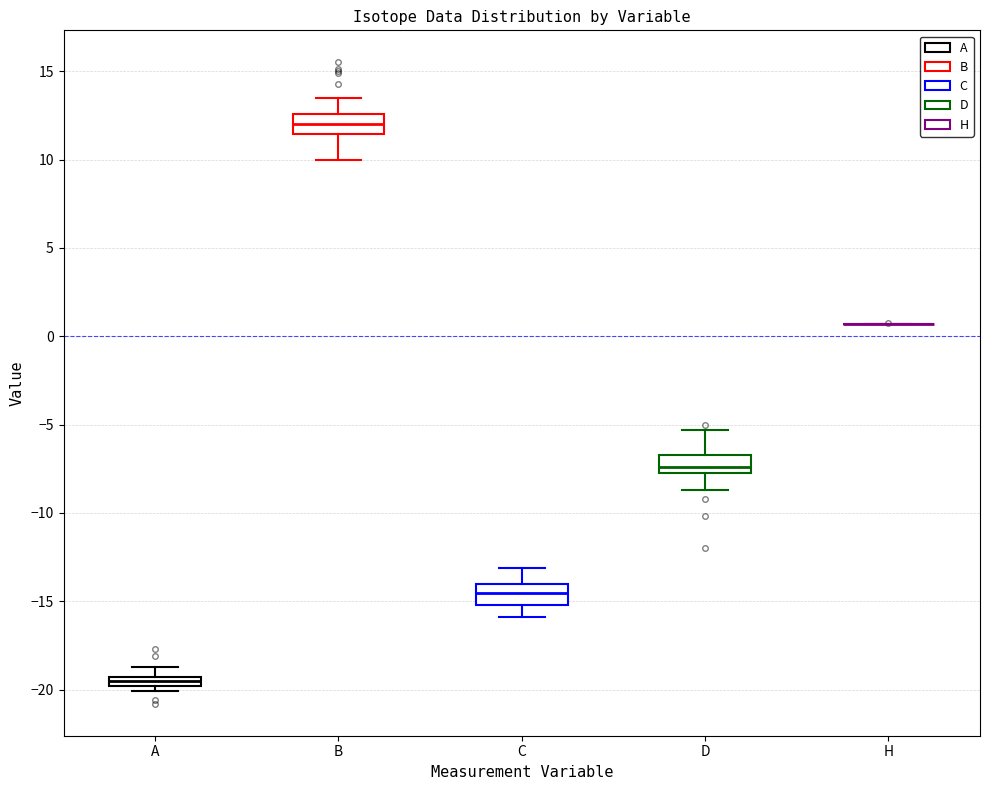

Where does the lower whisker of the box for B end on the y-axis? The values are not printed on the chart, so give them approximately, as read against the axis.

10.0